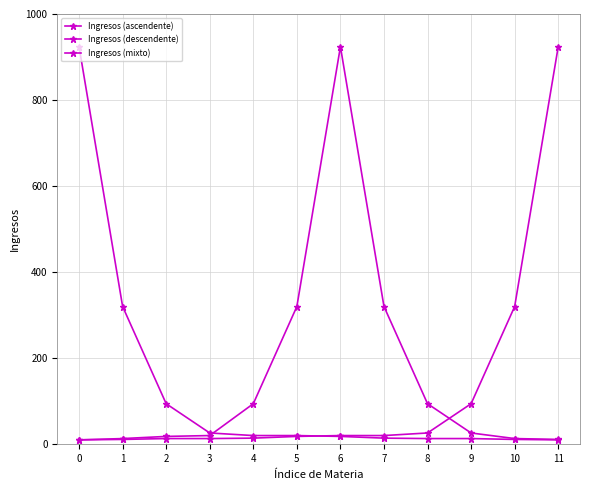

Reading left to right, extract all data points from this chart.

Ingresos (ascendente): 10	11	13	13	14	18	20	20	26	94	320	924
Ingresos (descendente): 924	320	94	26	20	20	18	14	13	13	11	10
Ingresos (mixto): 10	13	18	20	94	320	924	320	94	26	13	11